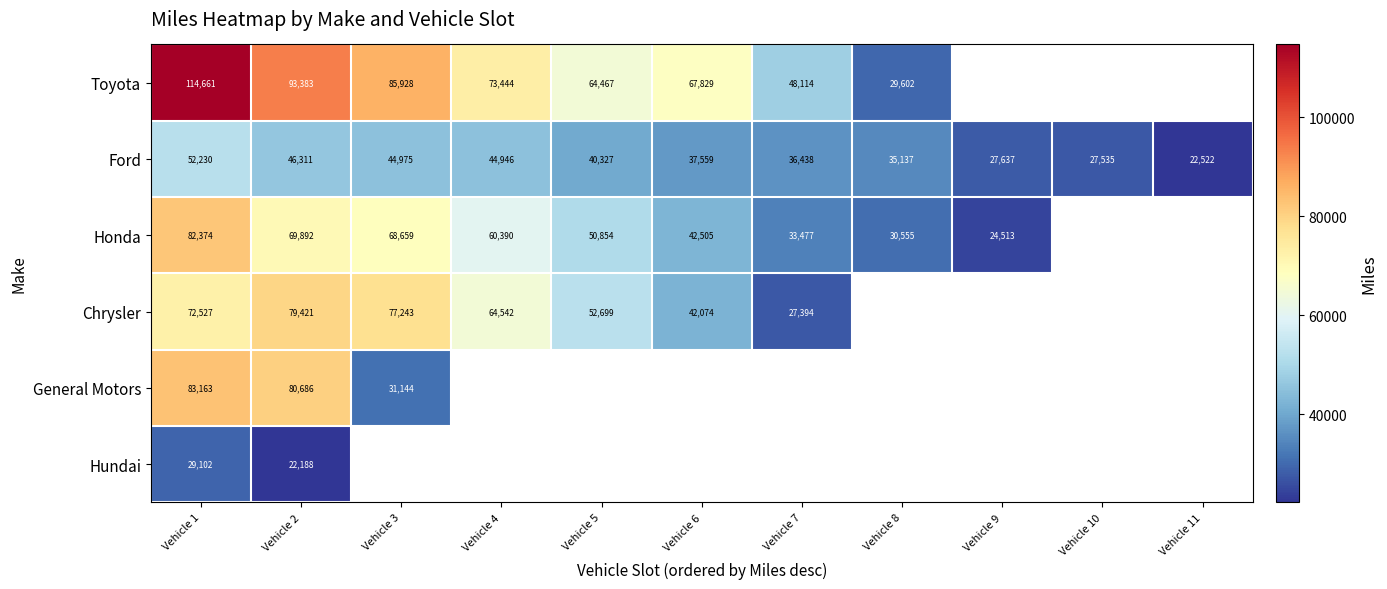

Which category has the highest value across all series?

Vehicle 1